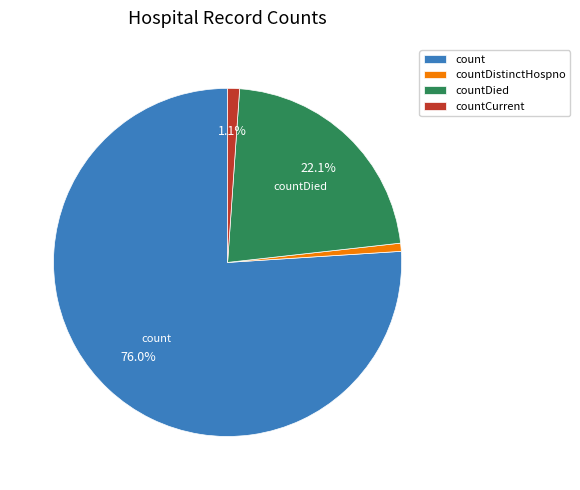

Approximately how many times larger is the value at countDistinctHospno compared to countCurrent?

0.7